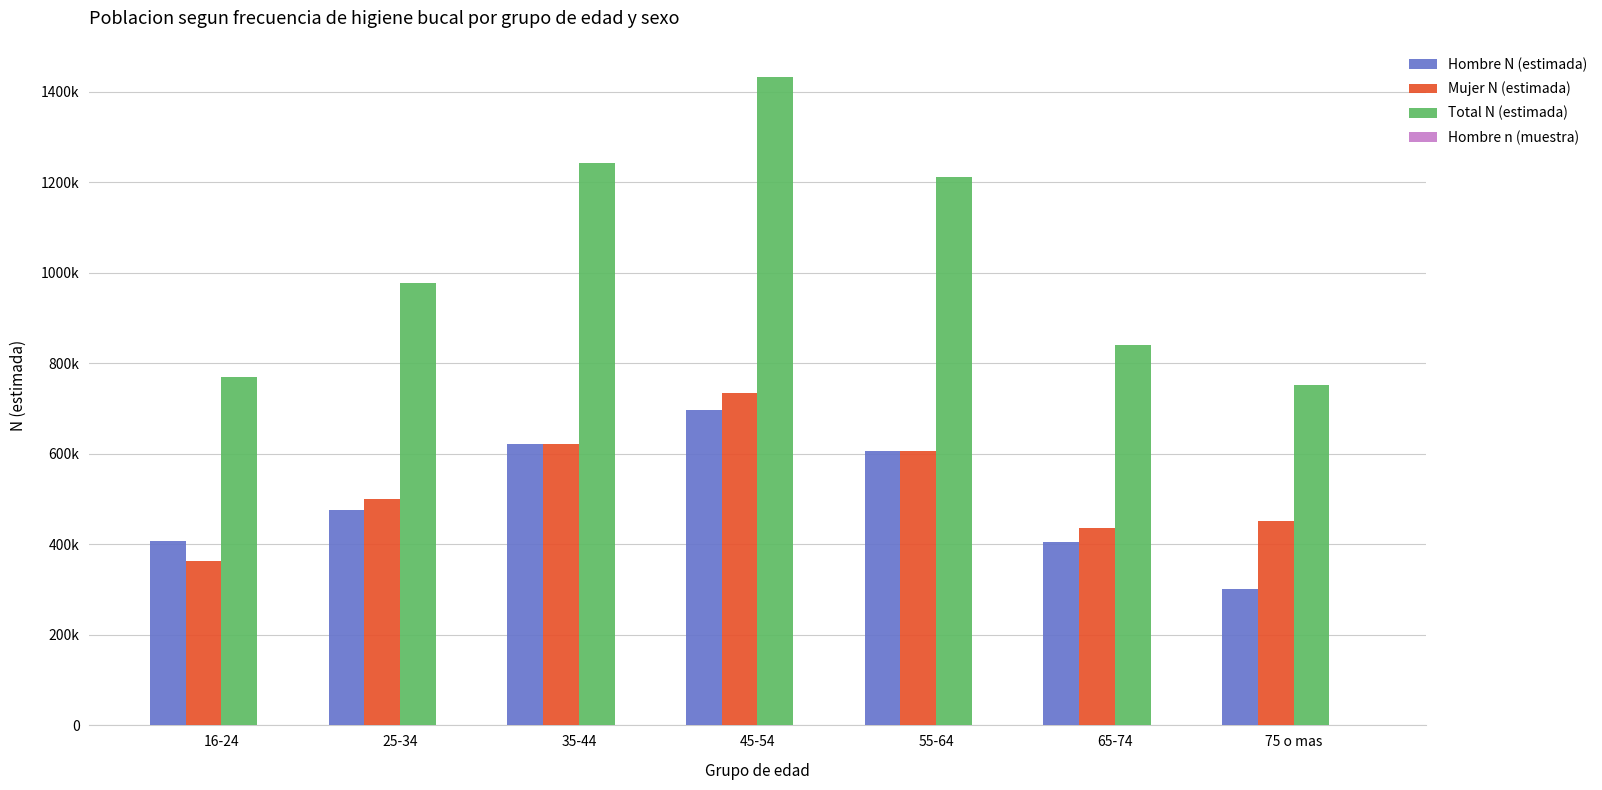

Are the bars horizontal?

No